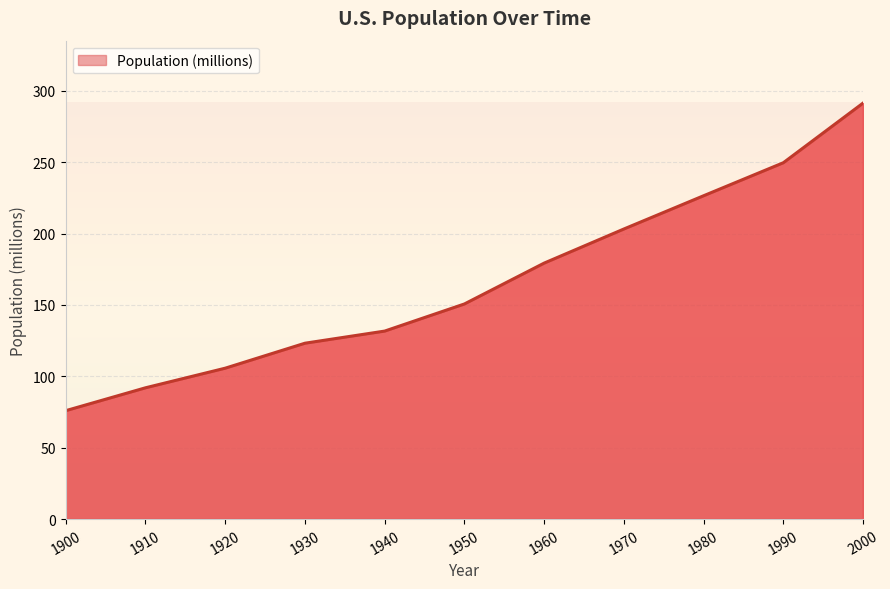

Reading right to left, what are all the values shown in this chart?

291.4	249.6	226.5	203.2	179.3	150.7	131.7	123.2	105.7	92.0	76.0